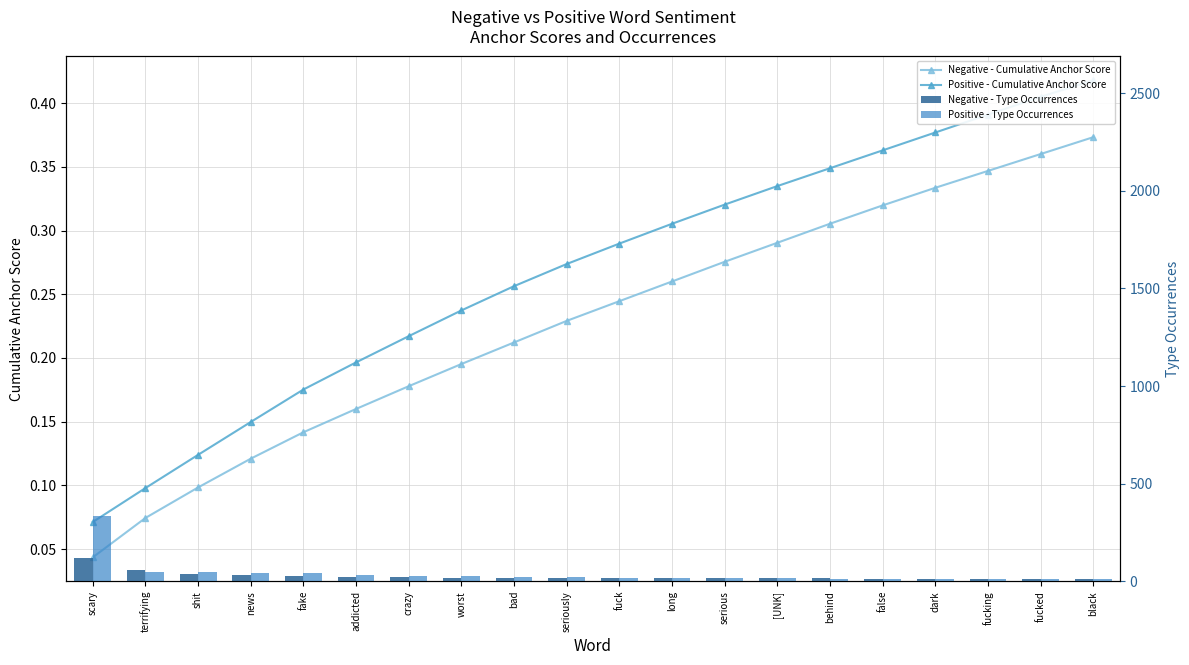

What value does the Positive - Cumulative Anchor Score series have at news?

0.1